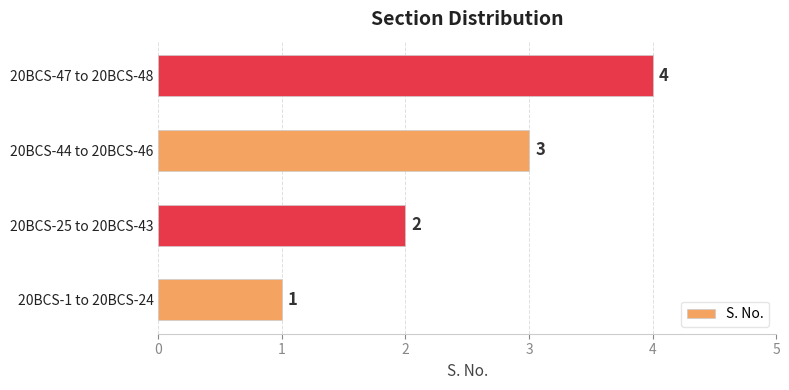

Count the values in the range 2 to 4.

3